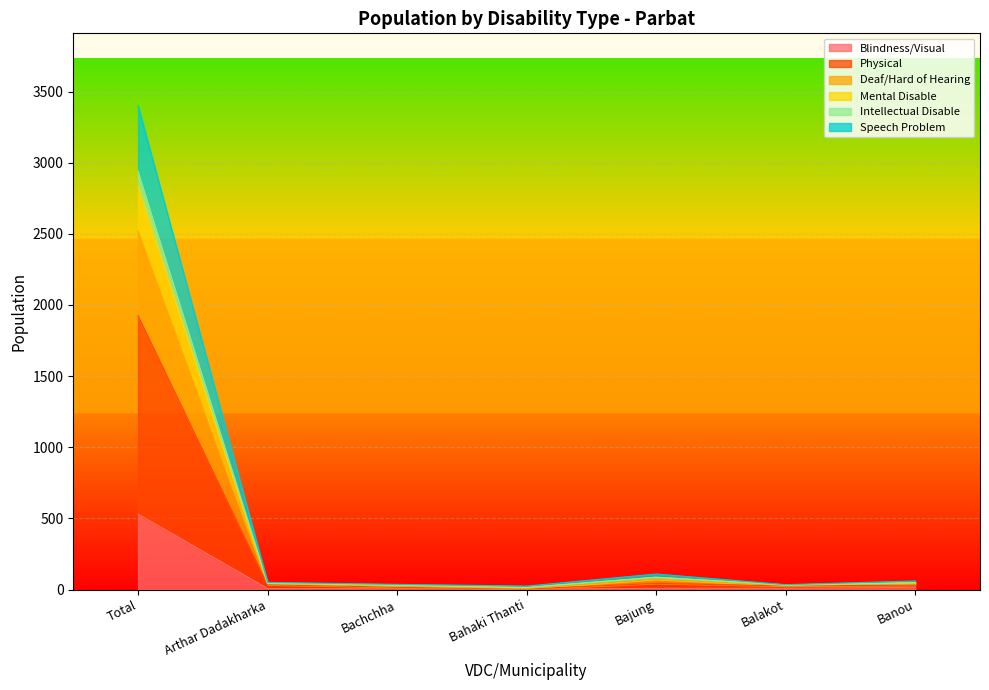

How many data points in Physical are above 31?

3